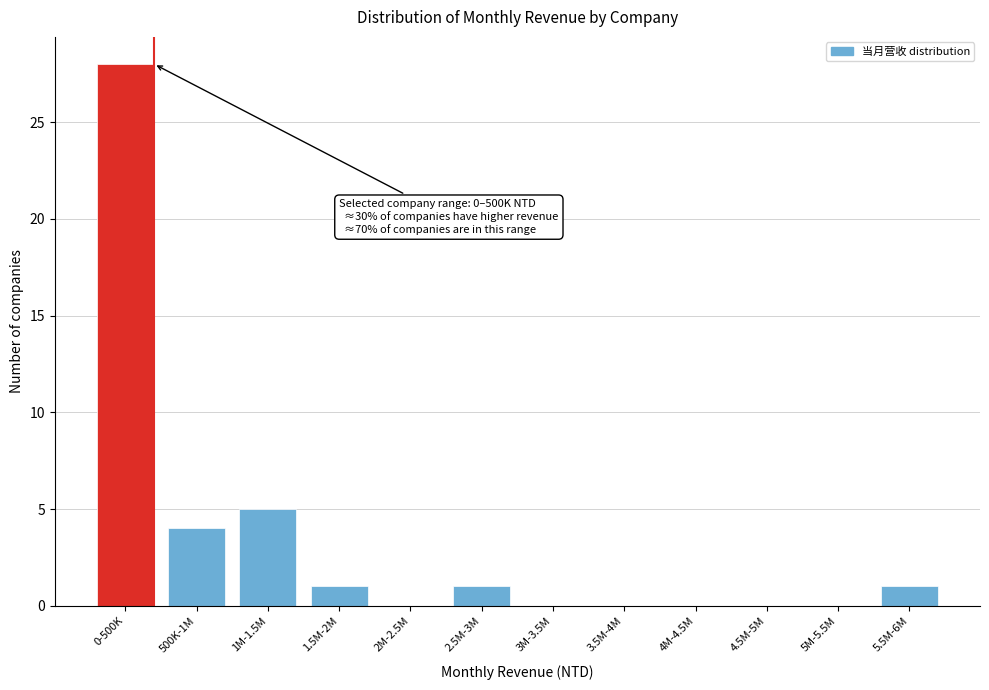

Reading left to right, transcribe all the data shown in this chart.

0-500K=28	500K-1M=4	1M-1.5M=5	1.5M-2M=1	2M-2.5M=0	2.5M-3M=1	3M-3.5M=0	3.5M-4M=0	4M-4.5M=0	4.5M-5M=0	5M-5.5M=0	5.5M-6M=1